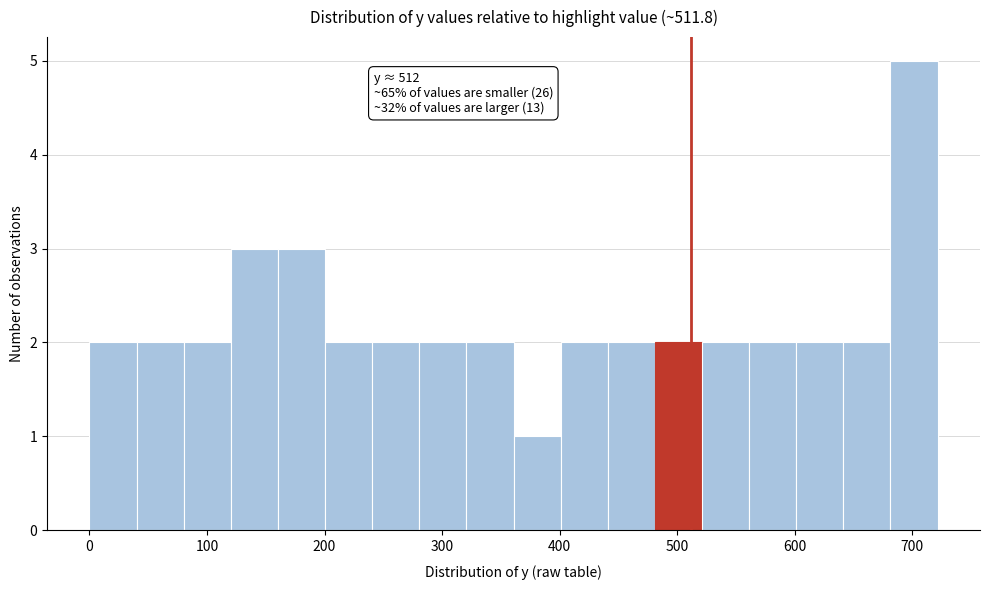

Over which range of the x-axis is the bar tallest?

680 to 720